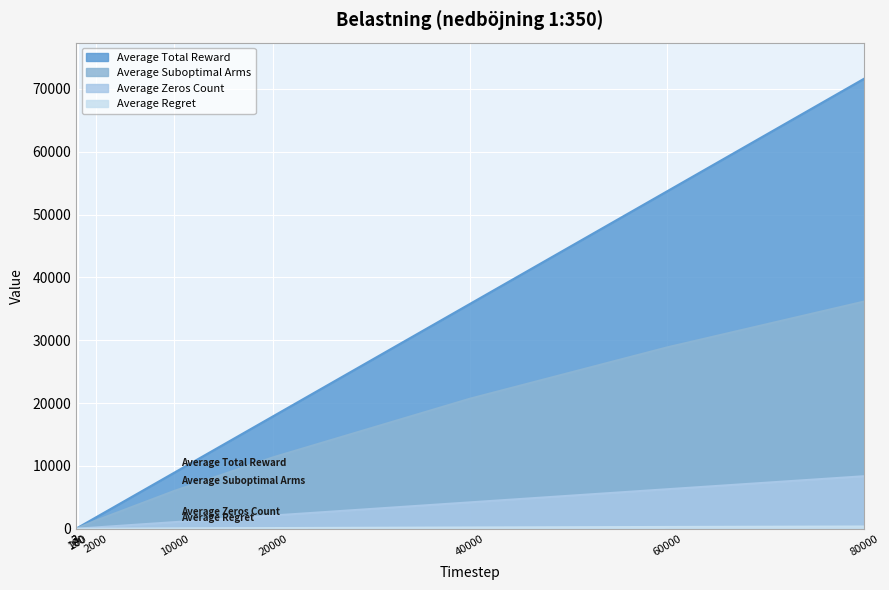

What is the highest value of the Average Regret series?

361.6